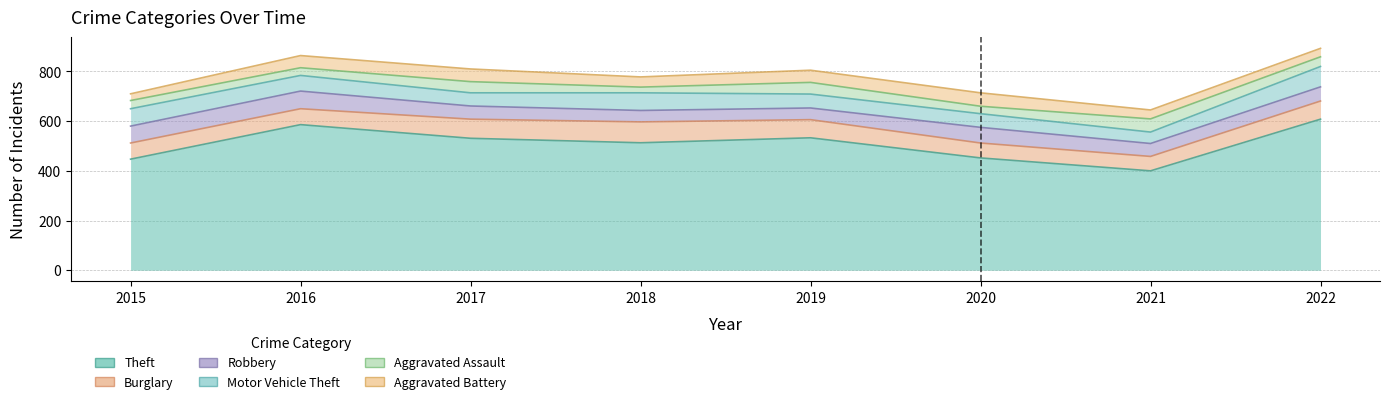

Where is the first local minimum for Aggravated Battery?

2018